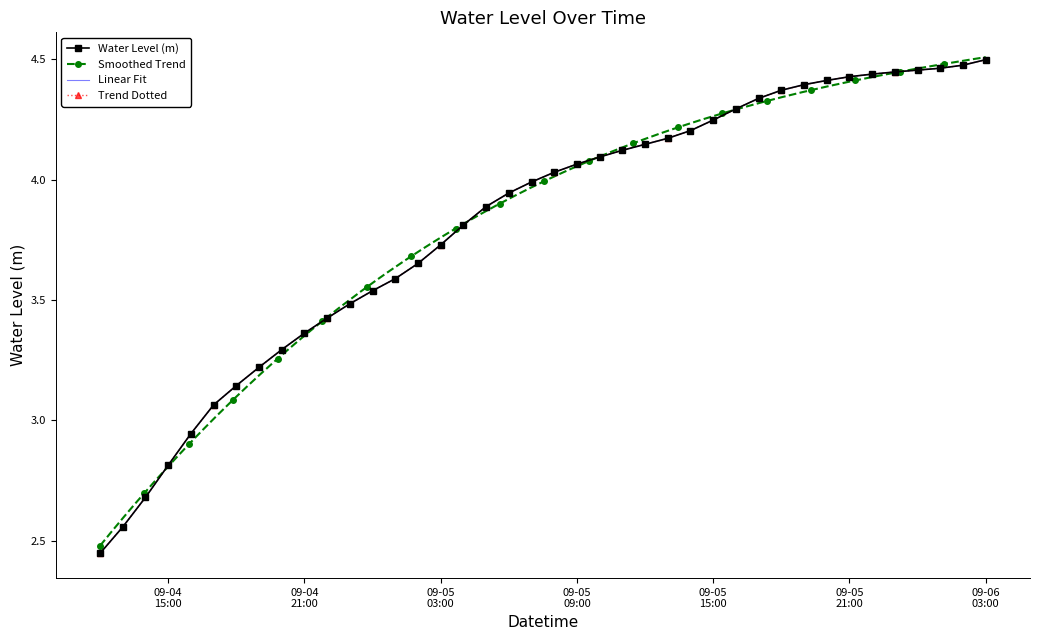

Read the value at 2024-09-05 05:00:00.

3.9